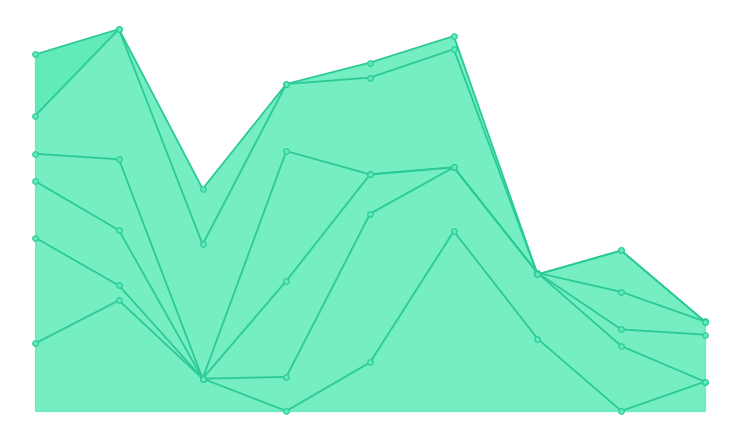

Rank the categories by 5 value from highest to lowest.

3, 5, 6, 2, 4, 7, 8, 9, 1